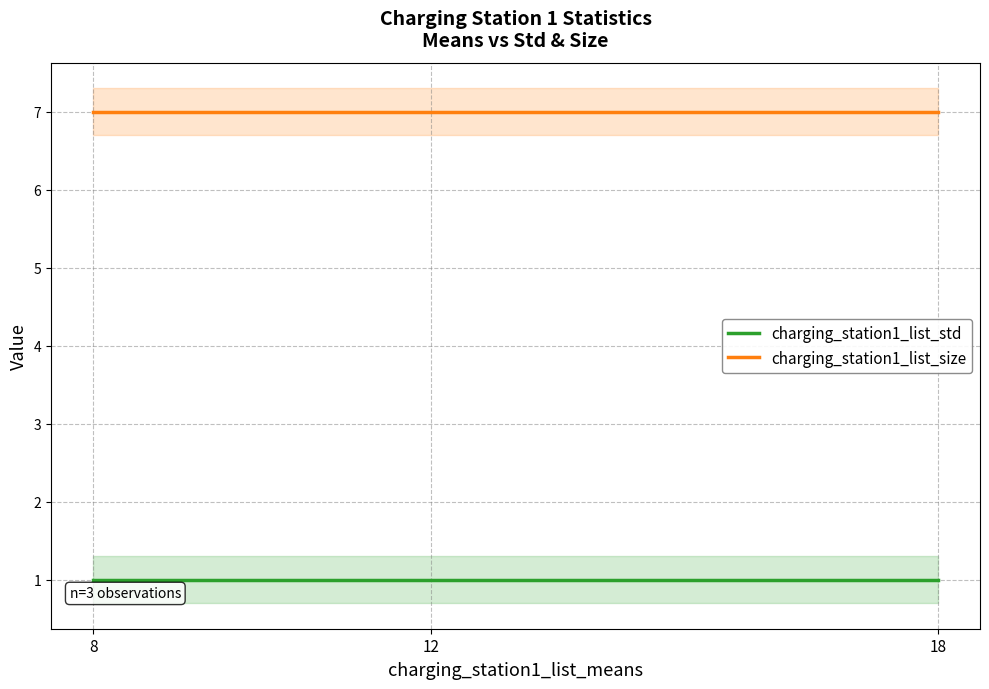

What are all the series names shown in the legend?

charging_station1_list_std, charging_station1_list_size